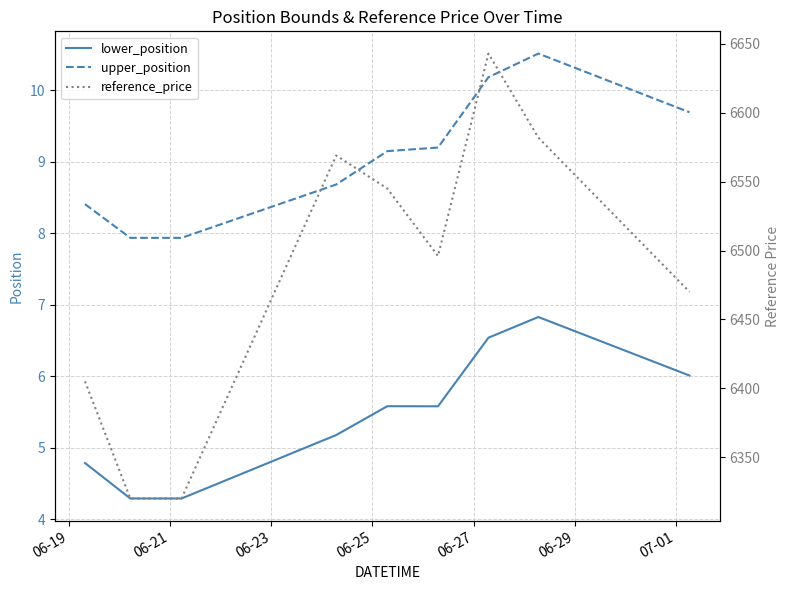

True or false: lower_position and upper_position intersect in this chart.

False